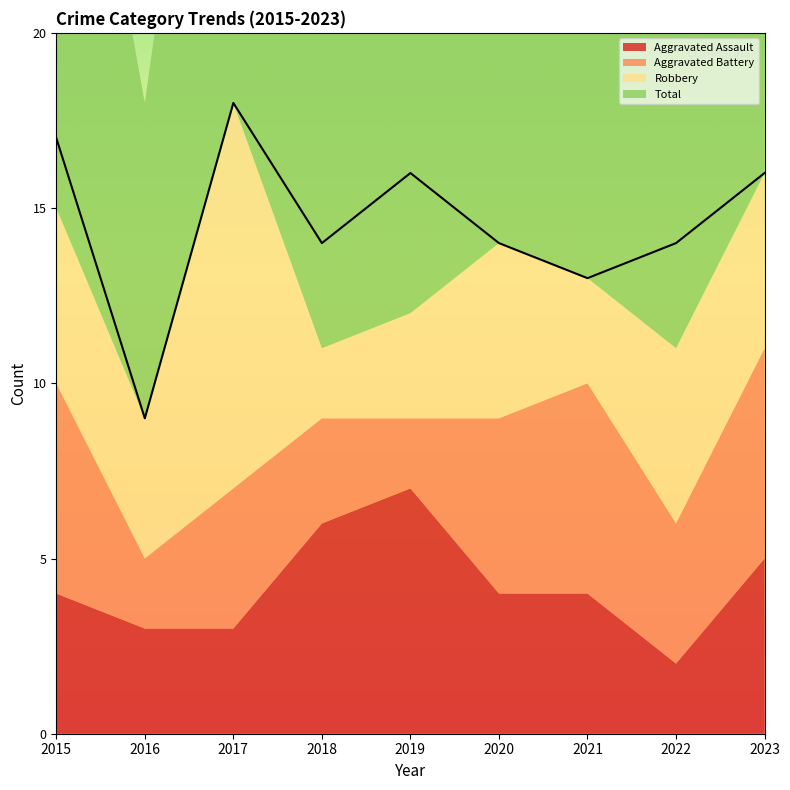

Reading right to left, what are all the values shown in this chart?

Aggravated Assault: 2023=5	2022=2	2021=4	2020=4	2019=7	2018=6	2017=3	2016=3	2015=4
Aggravated Battery: 2023=6	2022=4	2021=6	2020=5	2019=2	2018=3	2017=4	2016=2	2015=6
Robbery: 2023=5	2022=5	2021=3	2020=5	2019=3	2018=2	2017=11	2016=4	2015=5
Total: 2023=16	2022=14	2021=13	2020=14	2019=16	2018=14	2017=18	2016=9	2015=17